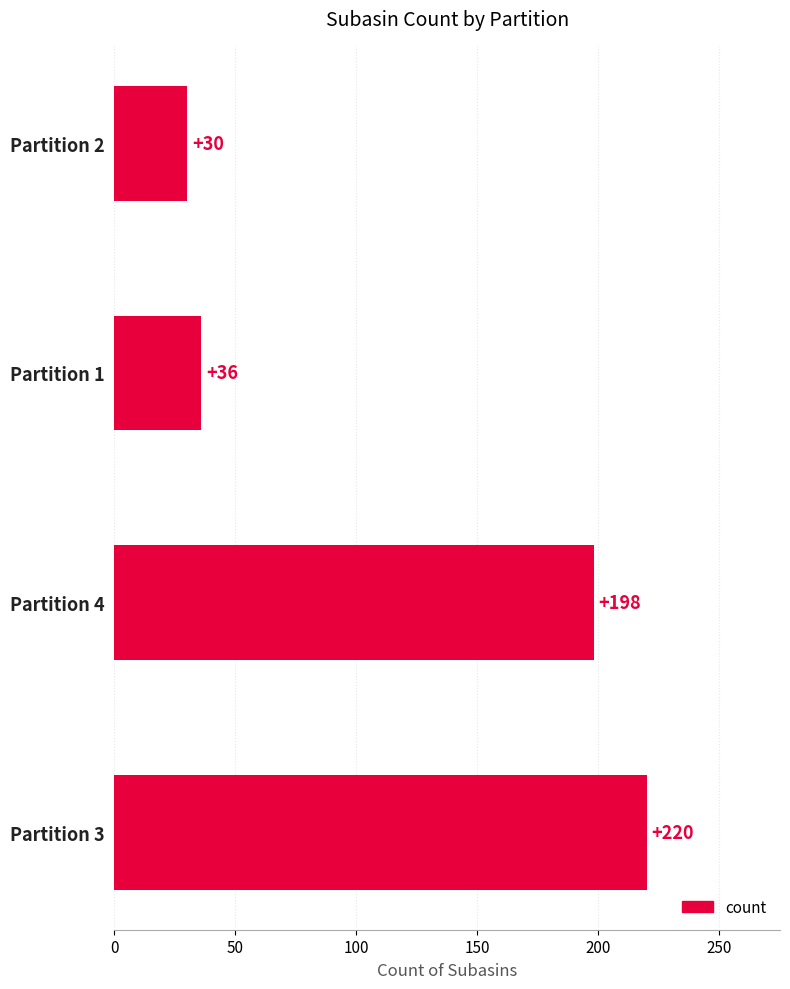

Between Partition 2 and Partition 3, which is larger?

Partition 3